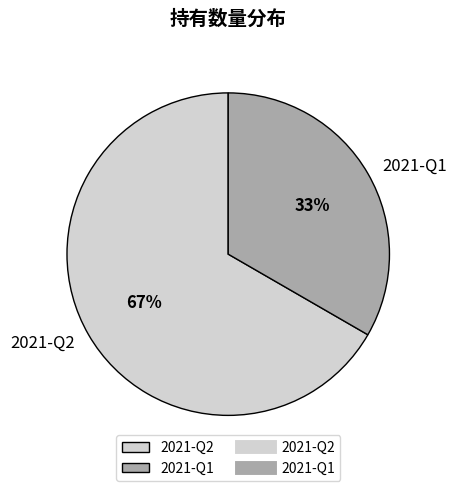

How many segments does this pie chart have?

2